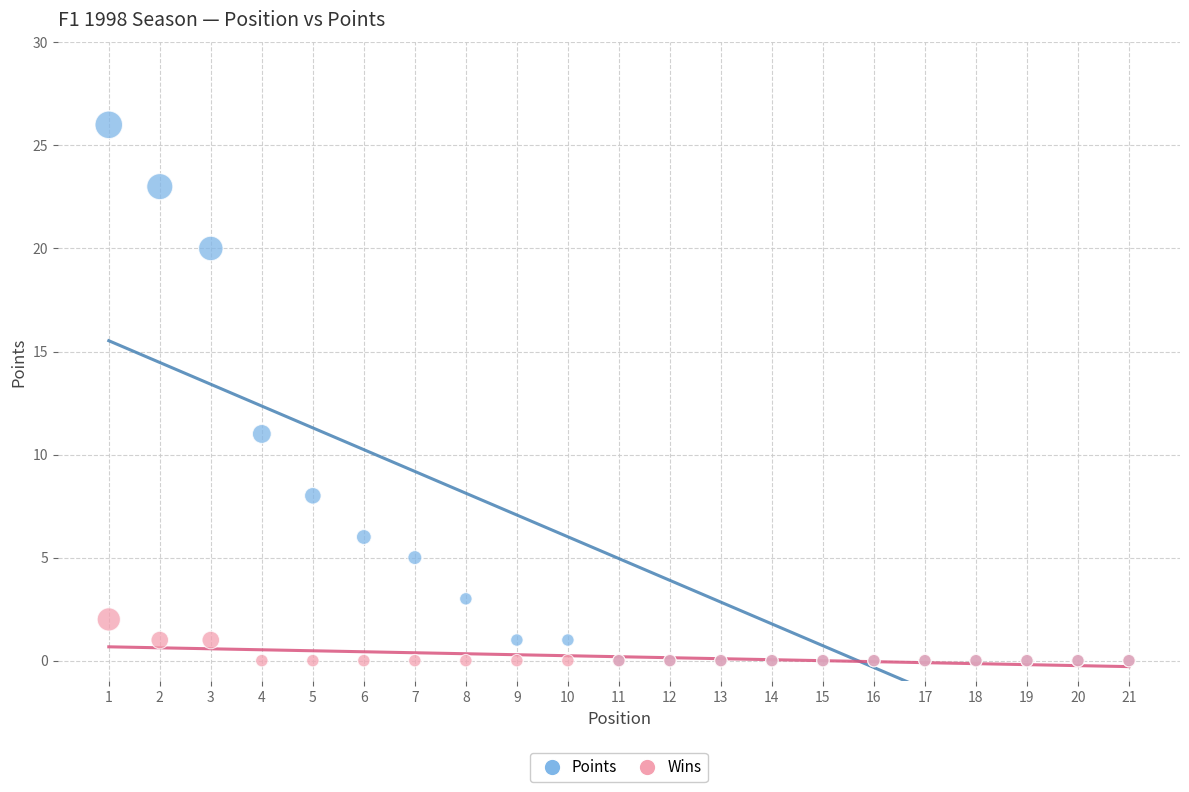

Which series has the largest Y range (max minus min)?

Points